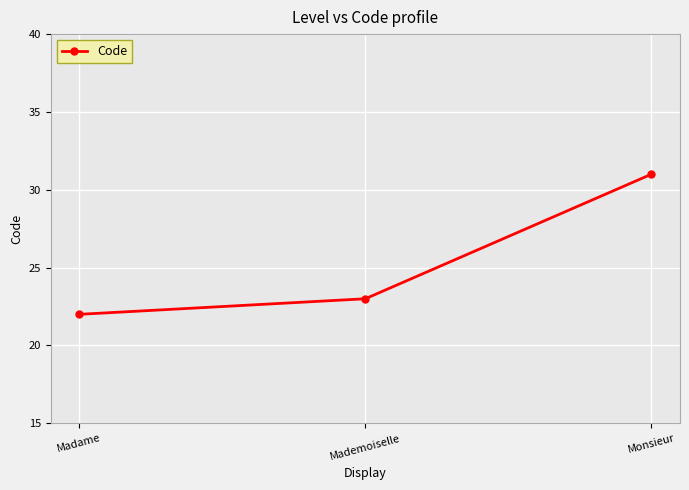

Where is the data nearest to the value 26?

Mademoiselle